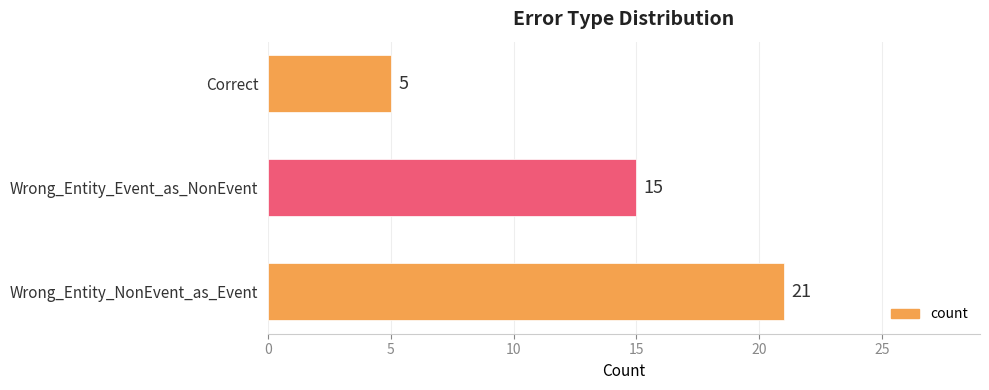

Rank the categories by value from highest to lowest.

Wrong_Entity_NonEvent_as_Event, Wrong_Entity_Event_as_NonEvent, Correct